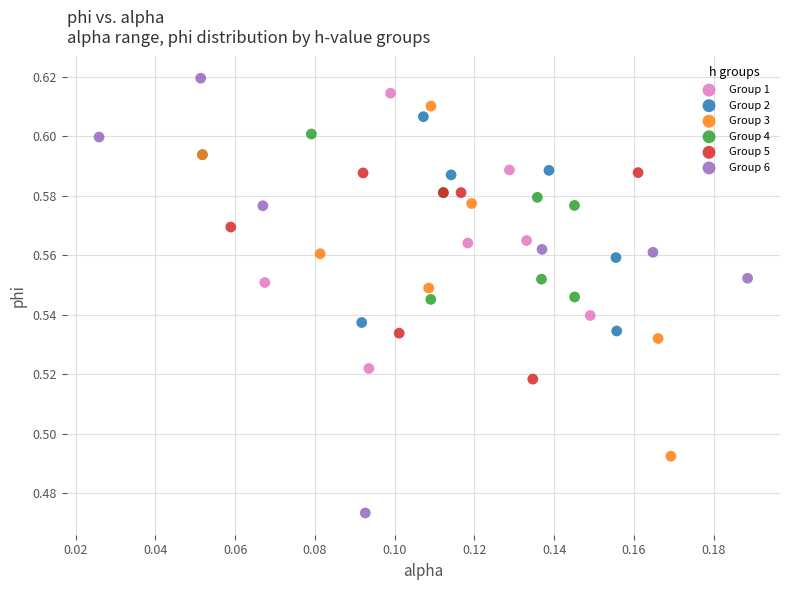

Which series has the widest spread of Y values?

Group 6